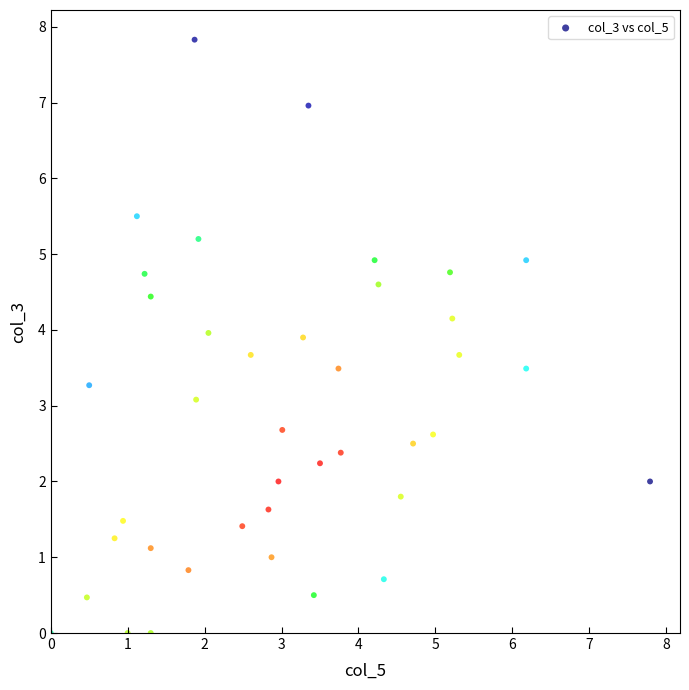

What is the range of X values (max minus min)?

7.8